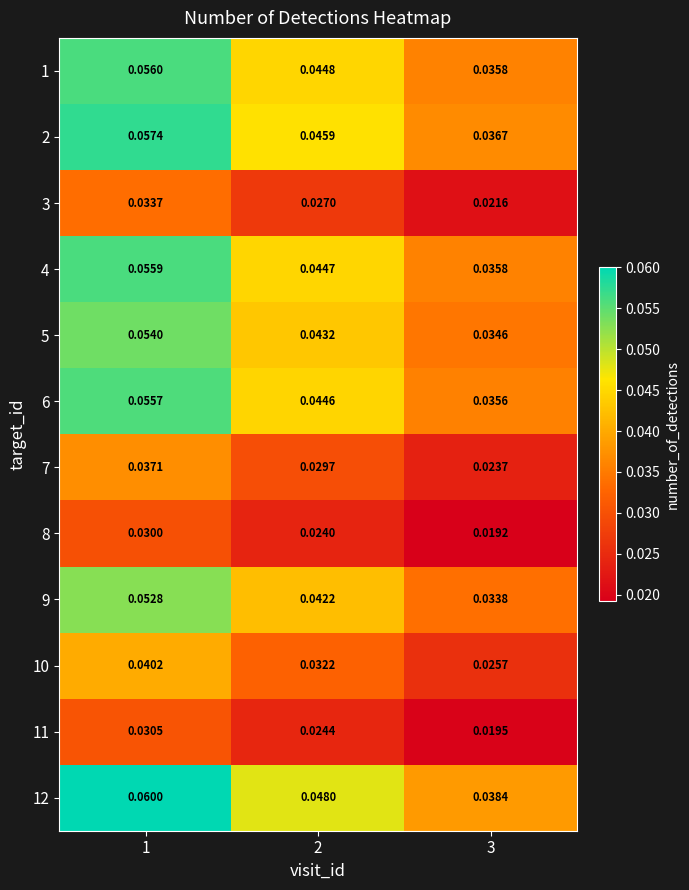

Between 2 and 3, which is larger?

2